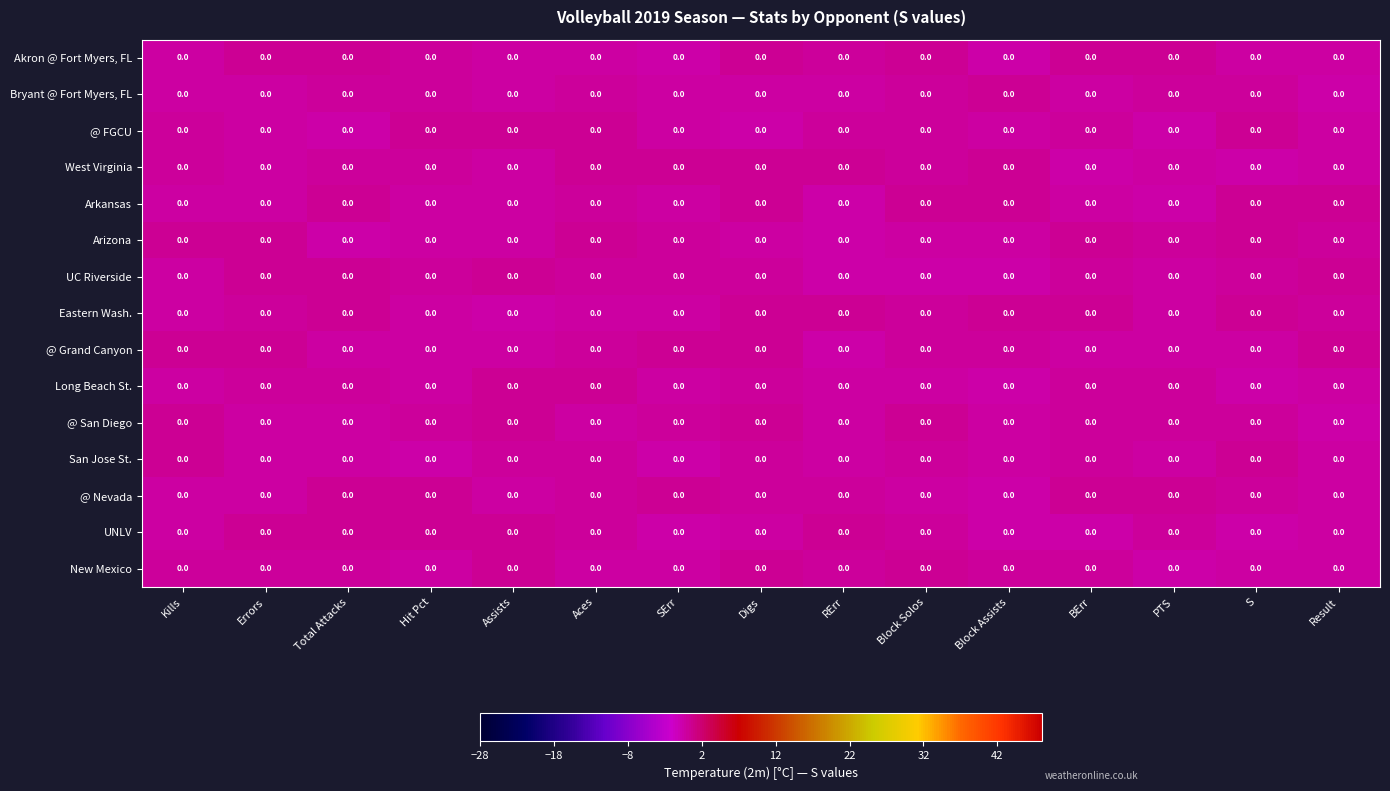

Rank the series by their maximum value, from highest to lowest.

Arkansas, @ San Diego, Long Beach St., Akron @ Fort Myers, FL, West Virginia, @ FGCU, @ Grand Canyon, San Jose St., Eastern Wash., @ Nevada, UC Riverside, UNLV, Arizona, New Mexico, Bryant @ Fort Myers, FL